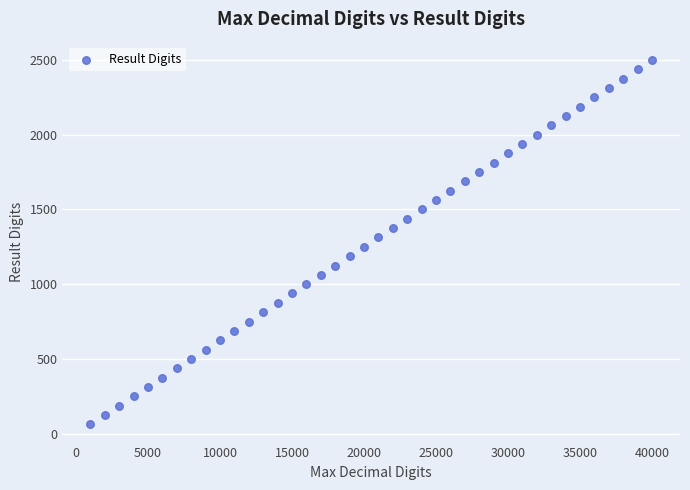

What is the range of Y values (max minus min)?

2437